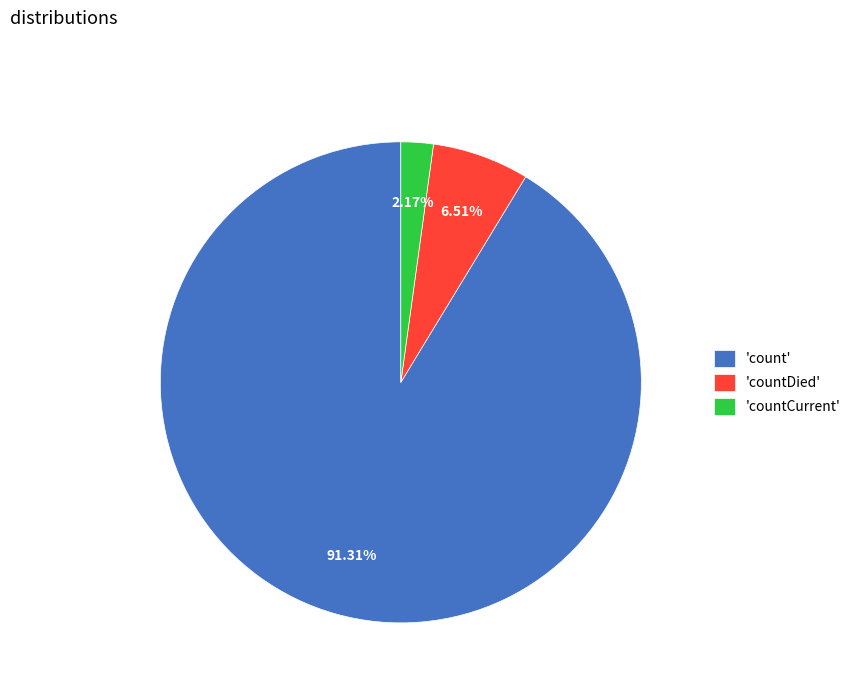

What is the ratio of the value at 'countDied' to the value at 'countCurrent'?

3.0